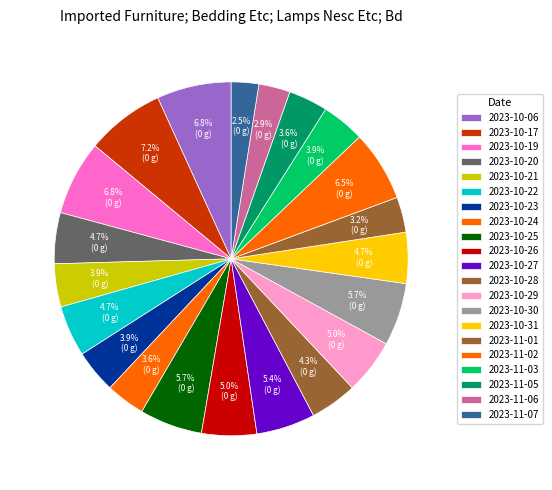

Which slice is the smallest?

2023-11-07